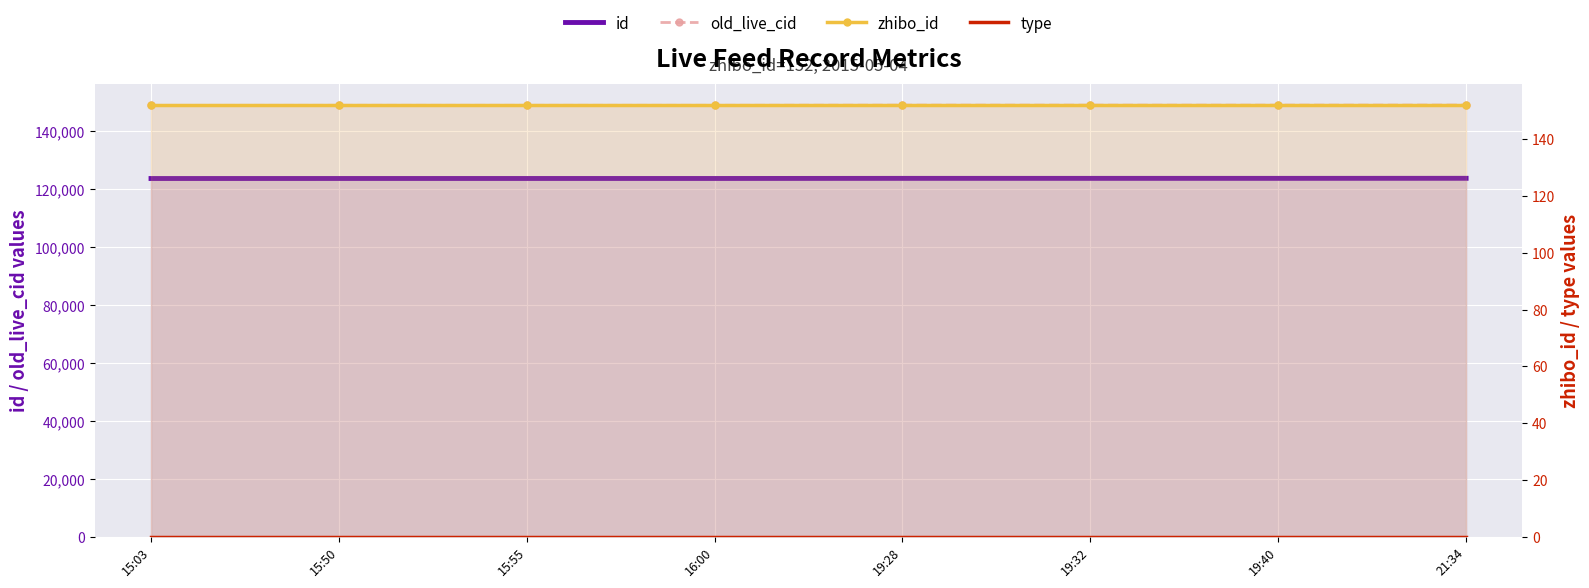

At which label does old_live_cid first exceed 149076?

19:32